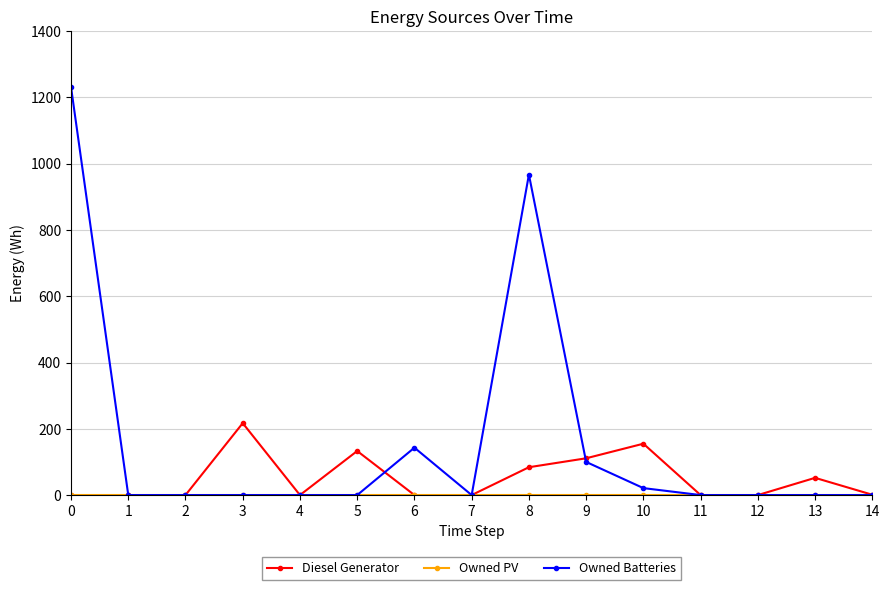

What is the total value across all series at 8?

1051.0